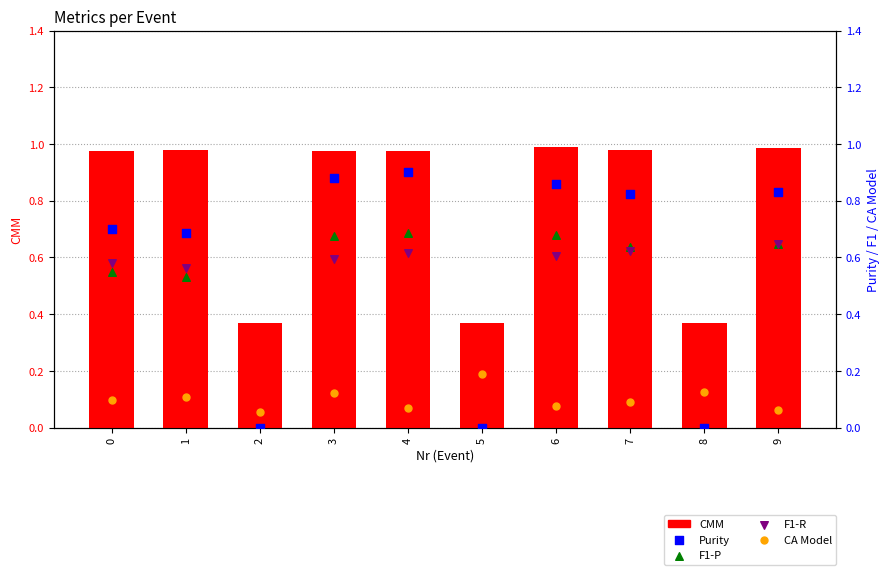

At how many categories does at least one series exceed 0?

10